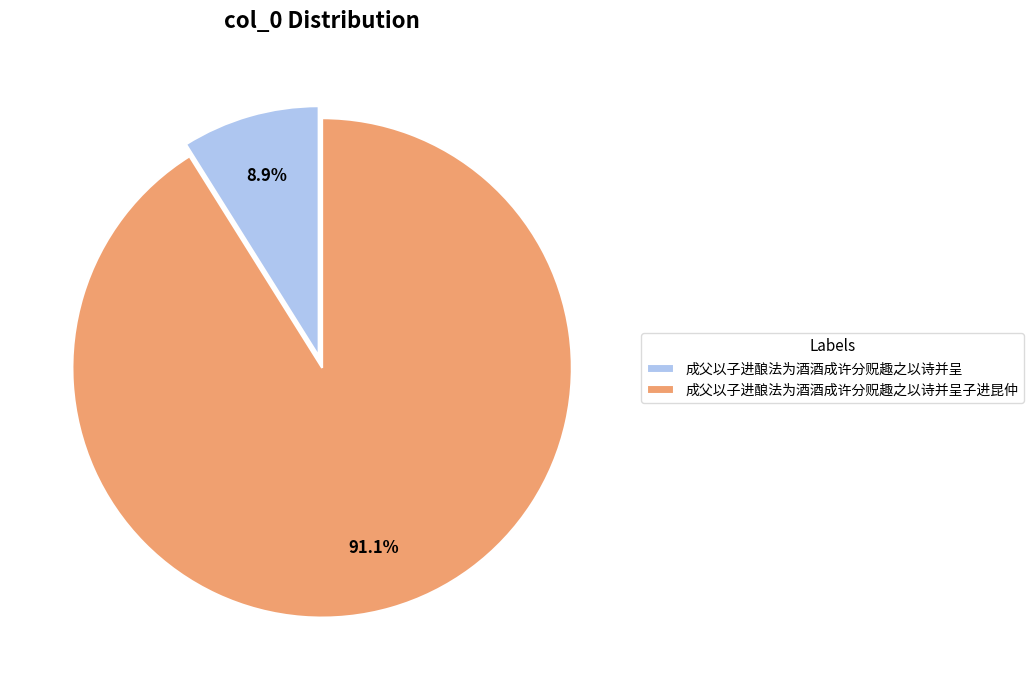

To the nearest percent, what is the combined percentage of 成父以子进酿法为酒酒成许分贶趣之以诗并呈 and 成父以子进酿法为酒酒成许分贶趣之以诗并呈子进昆仲?

100%